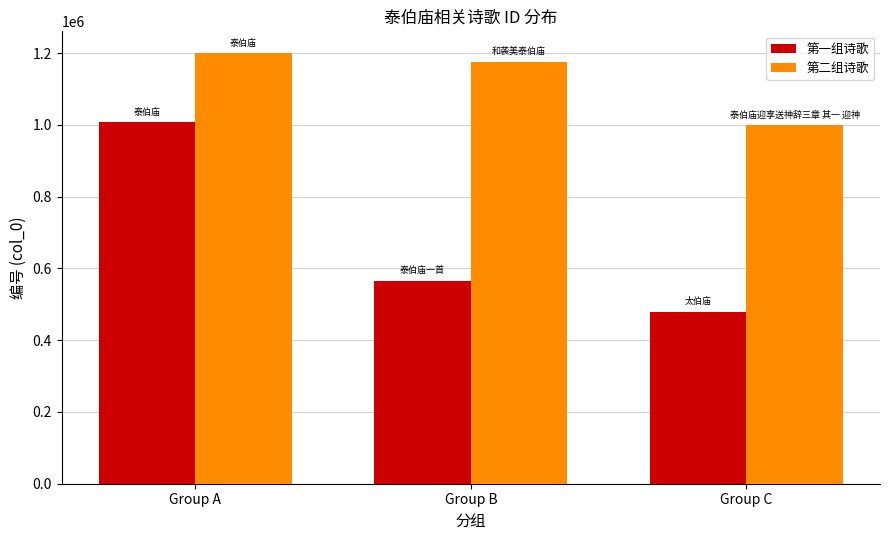

How many groups of bars are there?

3